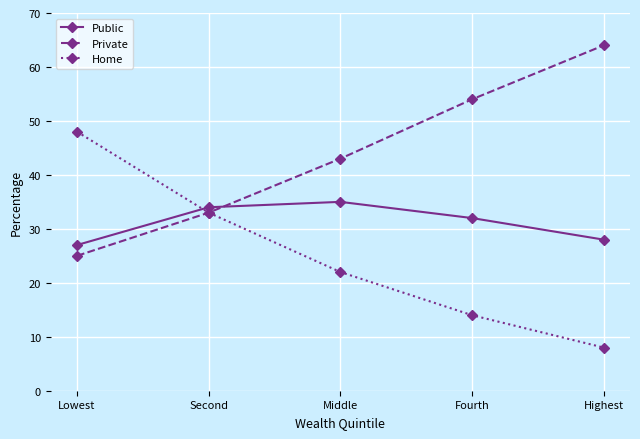

Rank the series by their maximum value, from highest to lowest.

Private, Home, Public